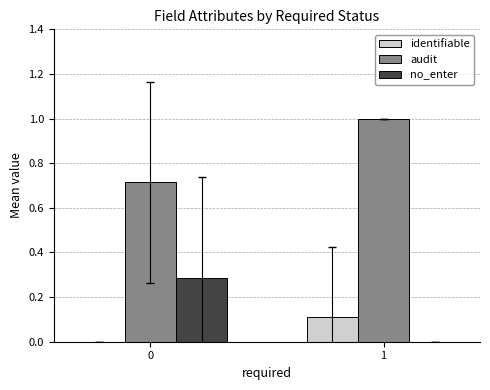

What is the sum of all audit values?

1.7